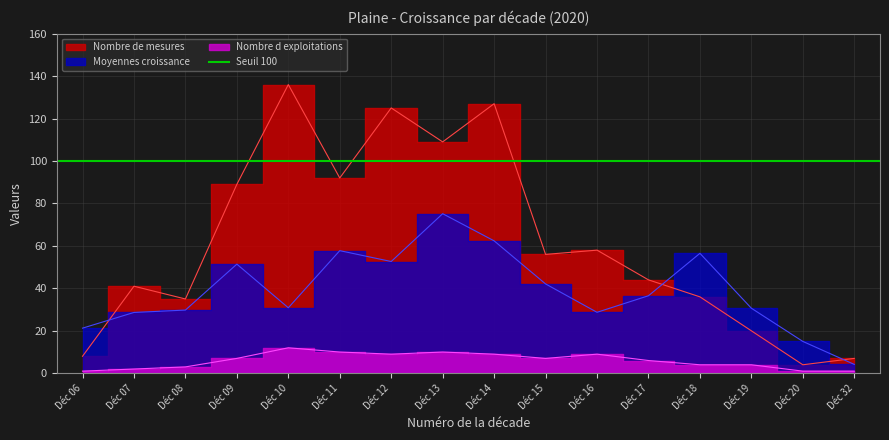

True or false: Moyennes croissance and Nombre de mesures intersect in this chart.

True